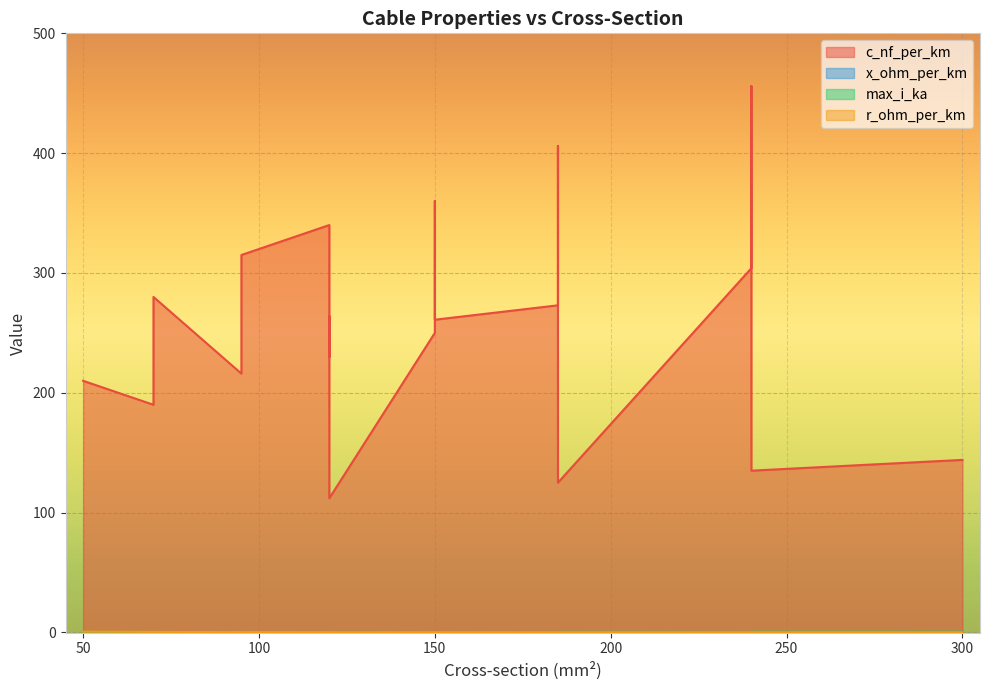

True or false: c_nf_per_km and r_ohm_per_km intersect in this chart.

False